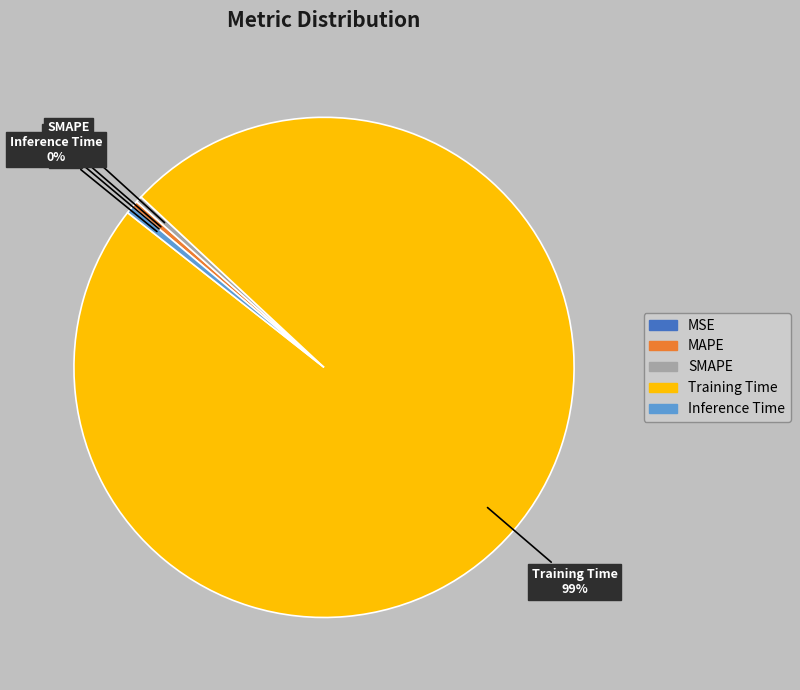

What is the largest slice in the pie chart?

Training Time